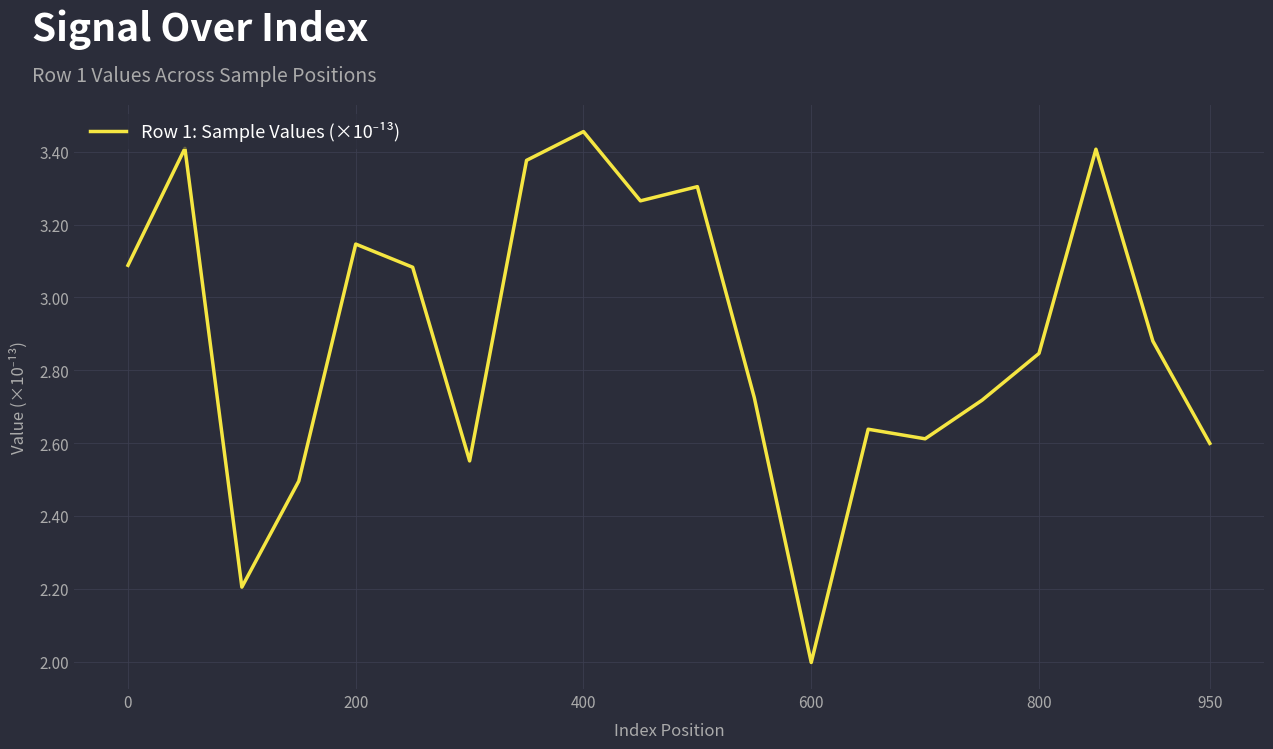

True or false: there are more than 2 points higher than both neighbors.

True